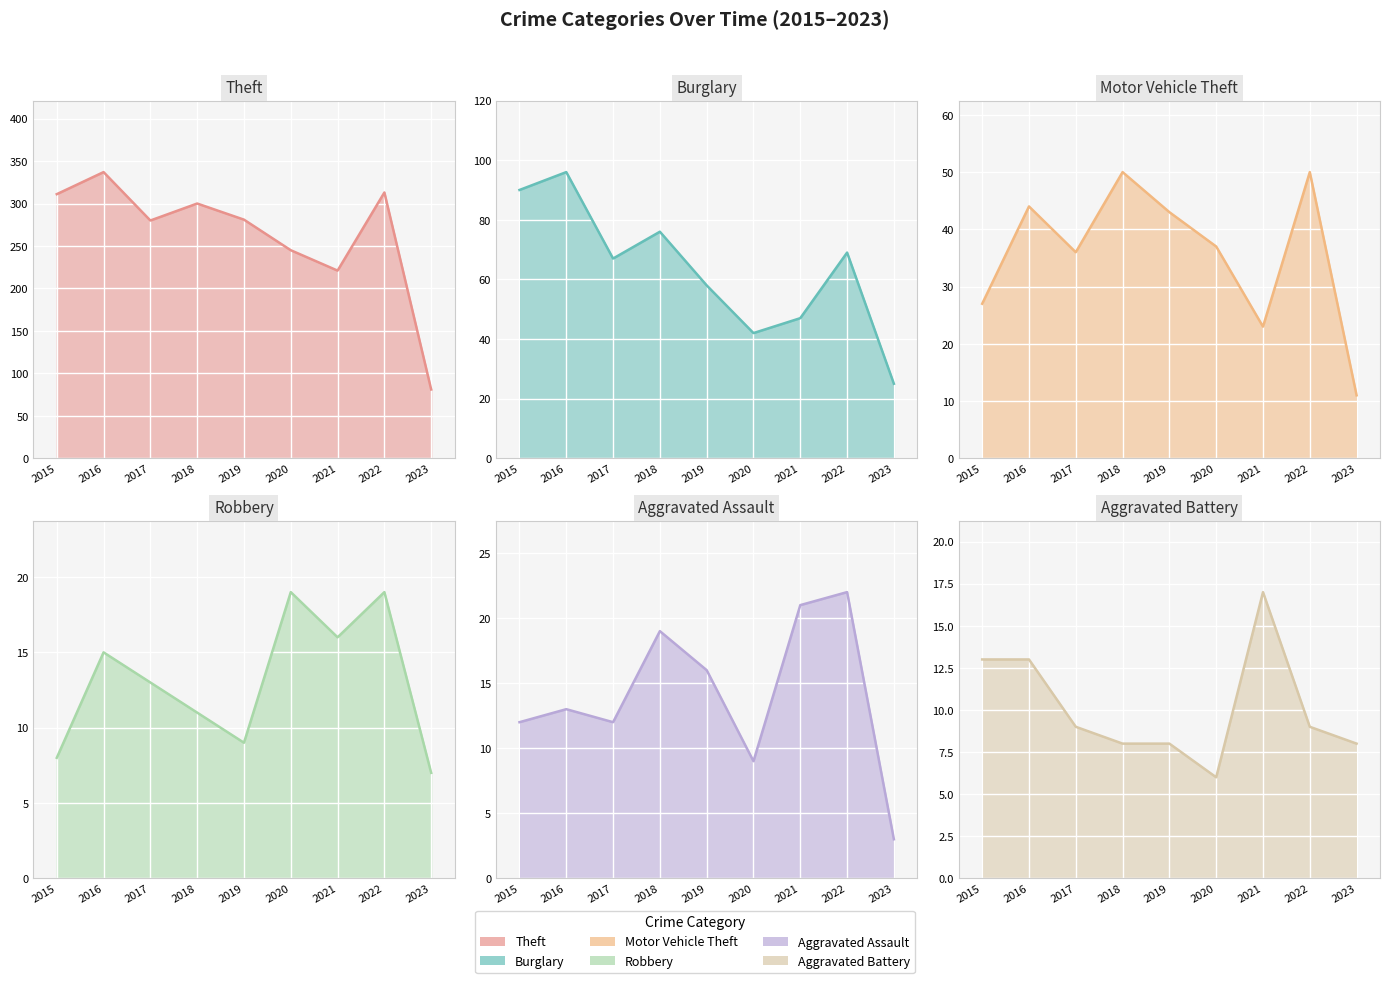

What is the value of the Theft (line) point at the 5th from the left?

281